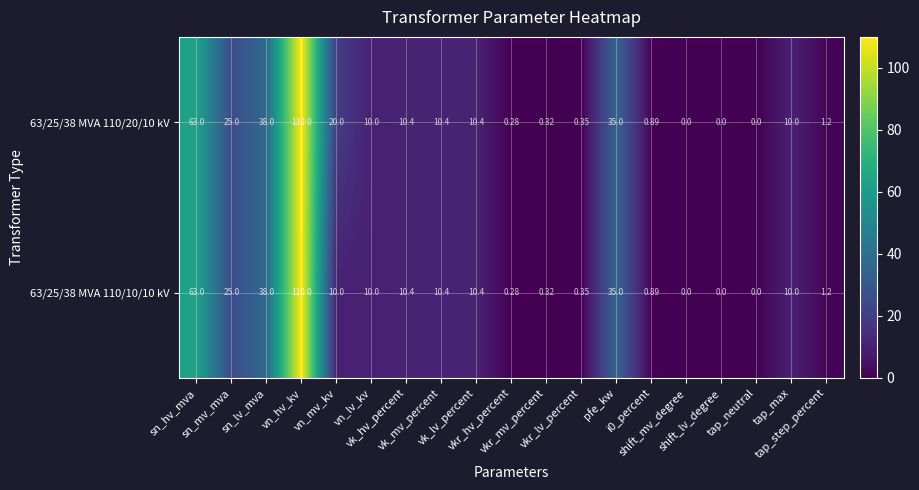

Reading left to right, list all the values displayed in this chart.

63/25/38 MVA 110/20/10 kV: sn_hv_mva=63.0	sn_mv_mva=25.0	sn_lv_mva=38.0	vn_hv_kv=110.0	vn_mv_kv=20.0	vn_lv_kv=10.0	vk_hv_percent=10.4	vk_mv_percent=10.4	vk_lv_percent=10.4	vkr_hv_percent=0.3	vkr_mv_percent=0.3	vkr_lv_percent=0.3	pfe_kw=35.0	i0_percent=0.9	shift_mv_degree=0.0	shift_lv_degree=0.0	tap_neutral=0.0	tap_max=10.0	tap_step_percent=1.2
63/25/38 MVA 110/10/10 kV: sn_hv_mva=63.0	sn_mv_mva=25.0	sn_lv_mva=38.0	vn_hv_kv=110.0	vn_mv_kv=10.0	vn_lv_kv=10.0	vk_hv_percent=10.4	vk_mv_percent=10.4	vk_lv_percent=10.4	vkr_hv_percent=0.3	vkr_mv_percent=0.3	vkr_lv_percent=0.3	pfe_kw=35.0	i0_percent=0.9	shift_mv_degree=0.0	shift_lv_degree=0.0	tap_neutral=0.0	tap_max=10.0	tap_step_percent=1.2